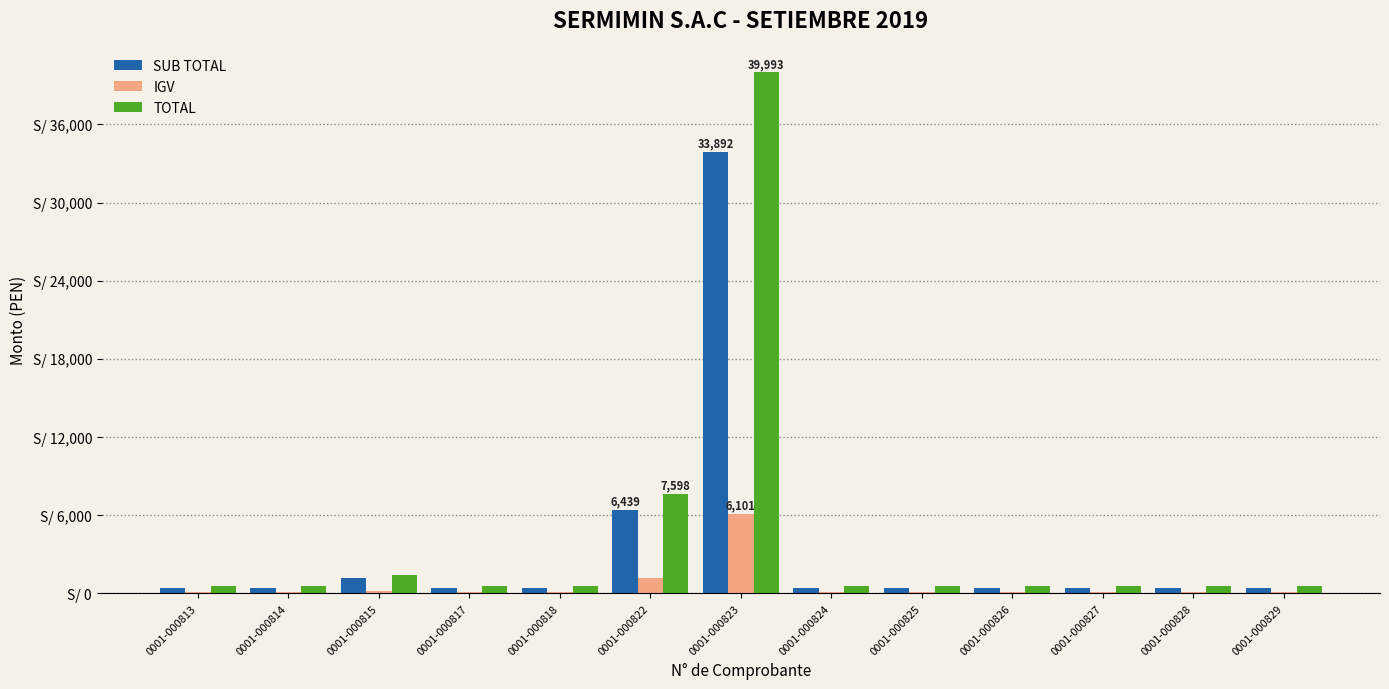

At which category does the chart reach its minimum across all series?

0001-000813